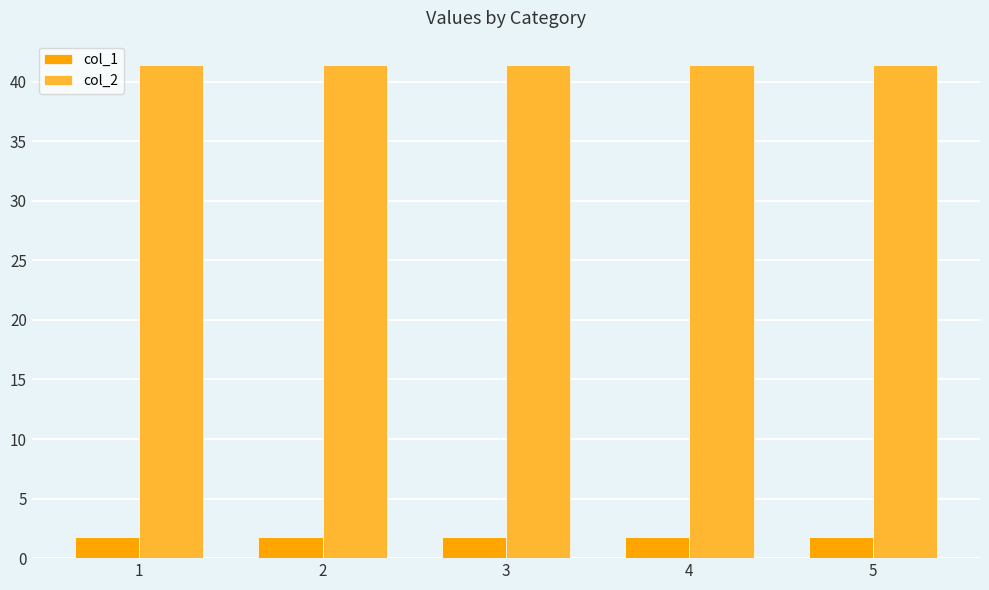

At how many categories does at least one series exceed 19?

5